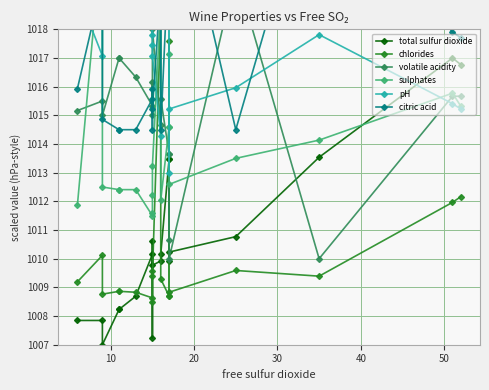

What is the sum of all citric acid values?

20353.7